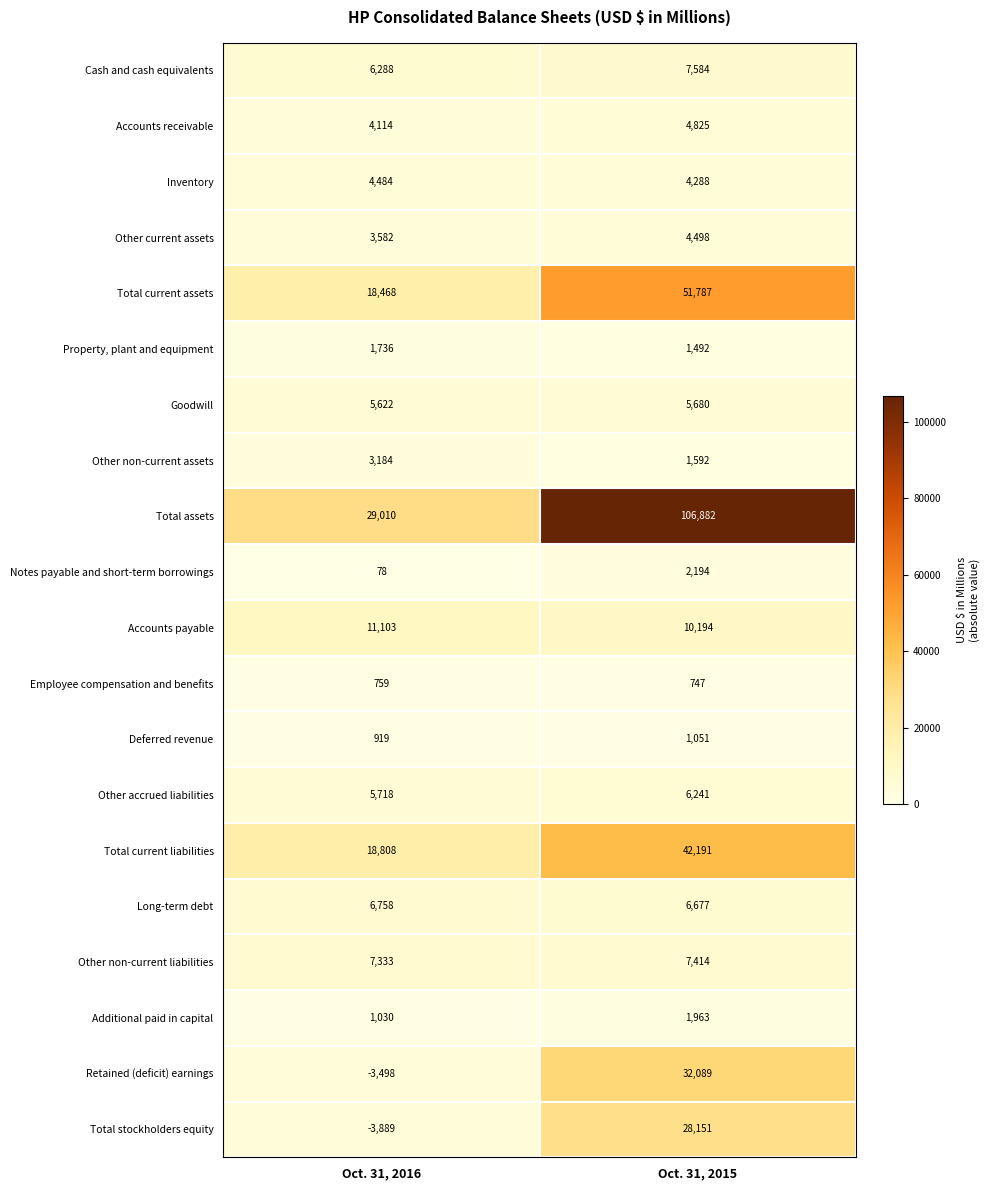

Count the number of data series in this chart.

20